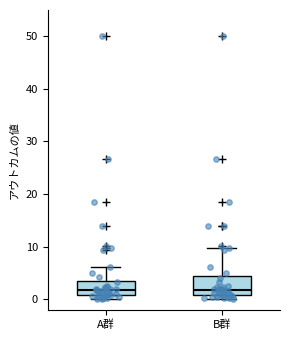

Where is the lower edge of the box for A群 on the y-axis? The values are not printed on the chart, so give them approximately, as read against the axis.

1